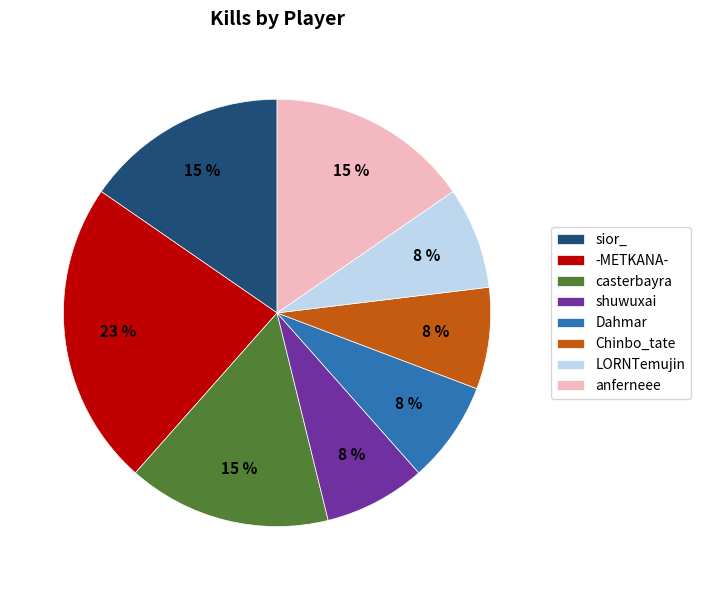

How many segments does this pie chart have?

8